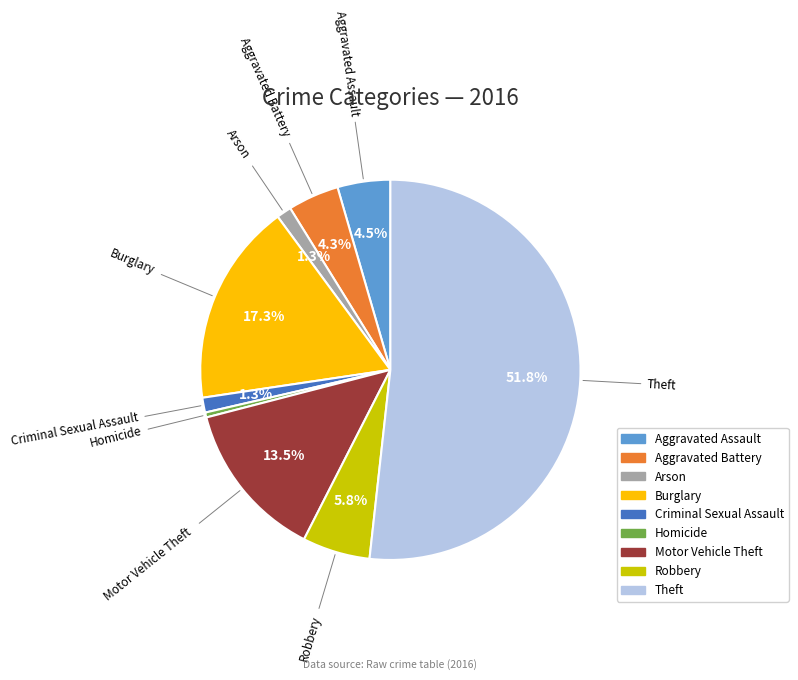

Which has a higher value, Homicide or Aggravated Assault?

Aggravated Assault